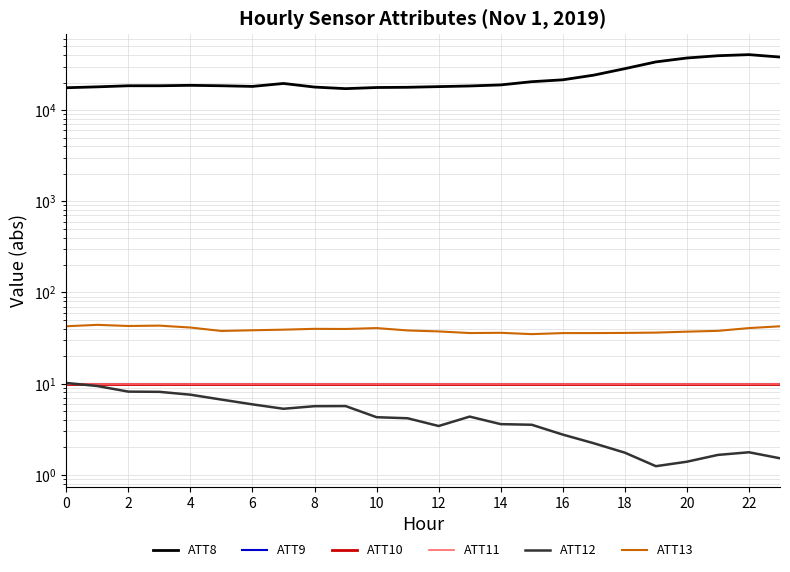

True or false: ATT10 and ATT8 cross at least once.

False